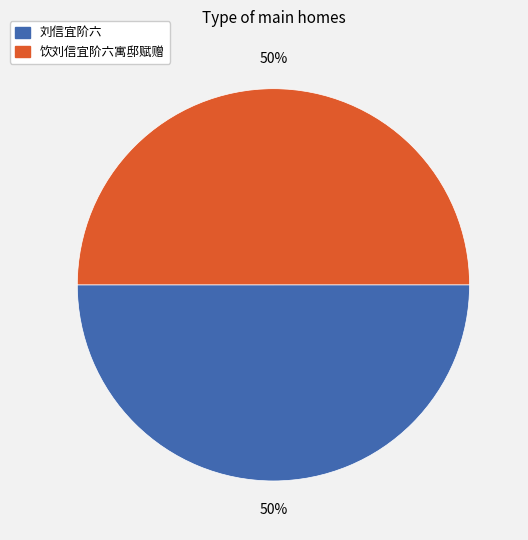

How many slices are in this pie chart?

2